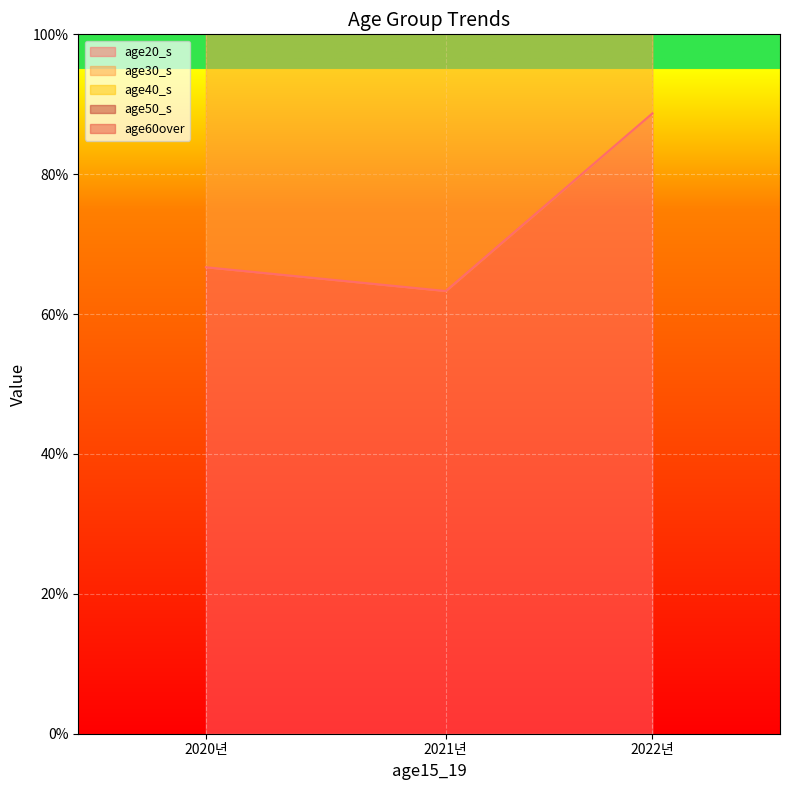

At which category is the sum across all series the highest?

2022년